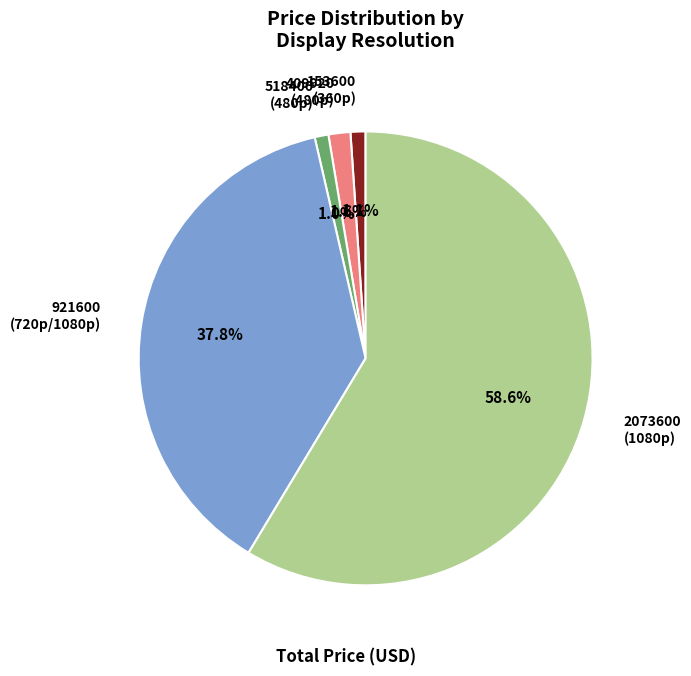

Which slice is the largest?

2073600 (1080p)